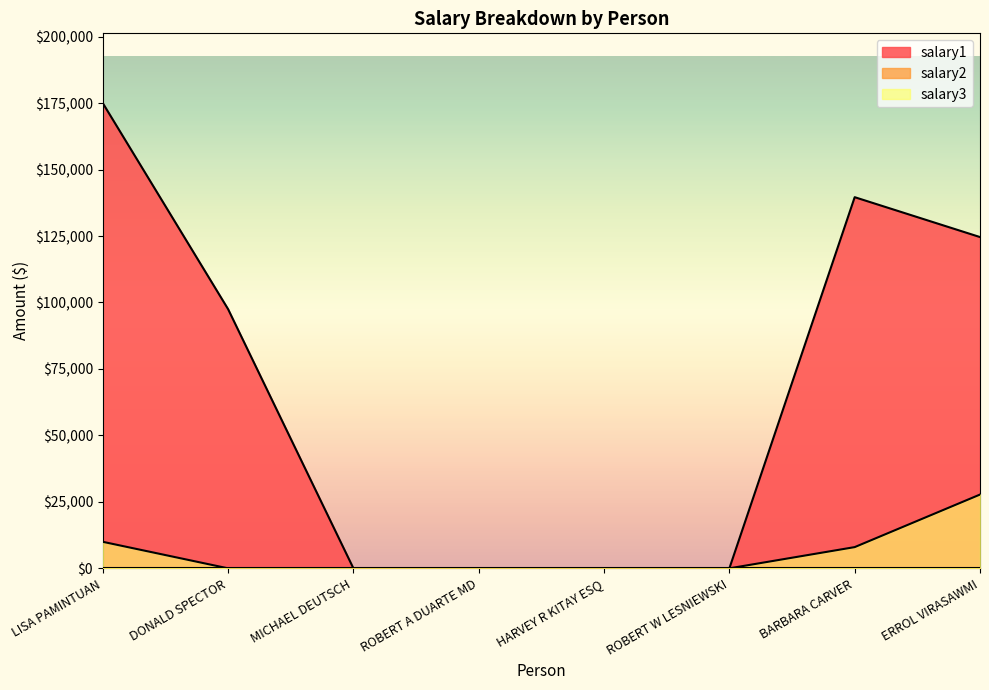

Which series has the largest total across all categories?

salary1